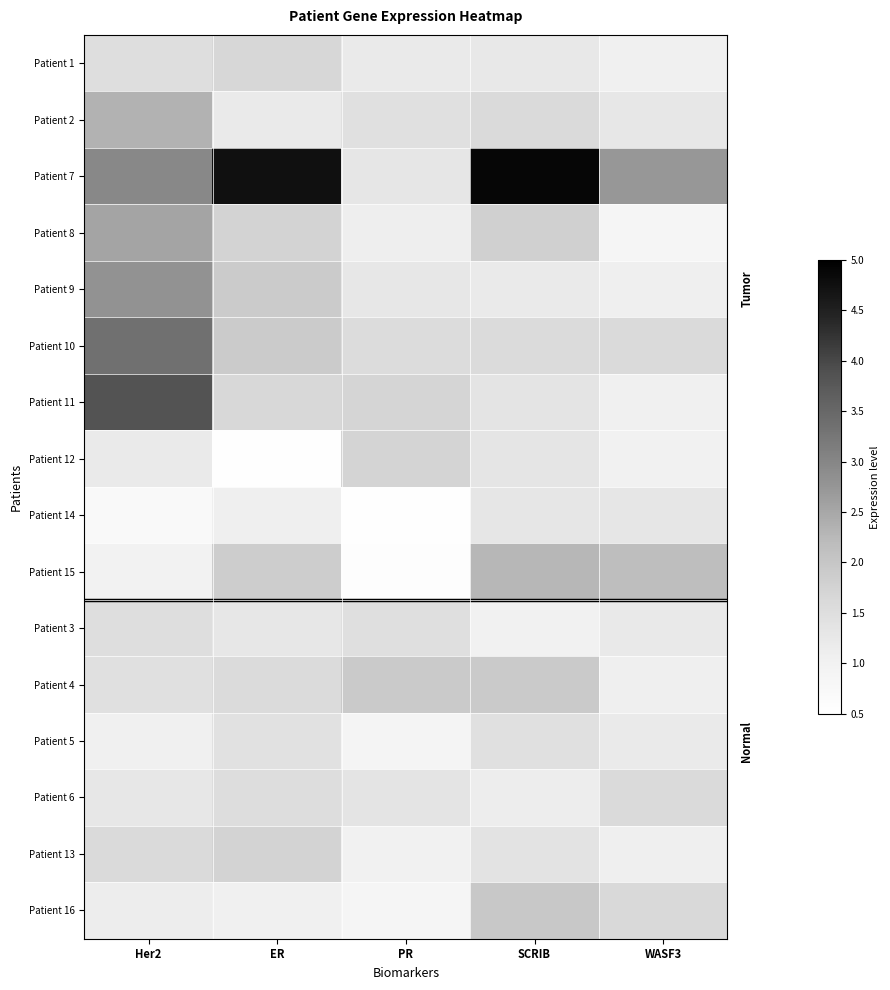

What is the smallest value displayed?

0.5